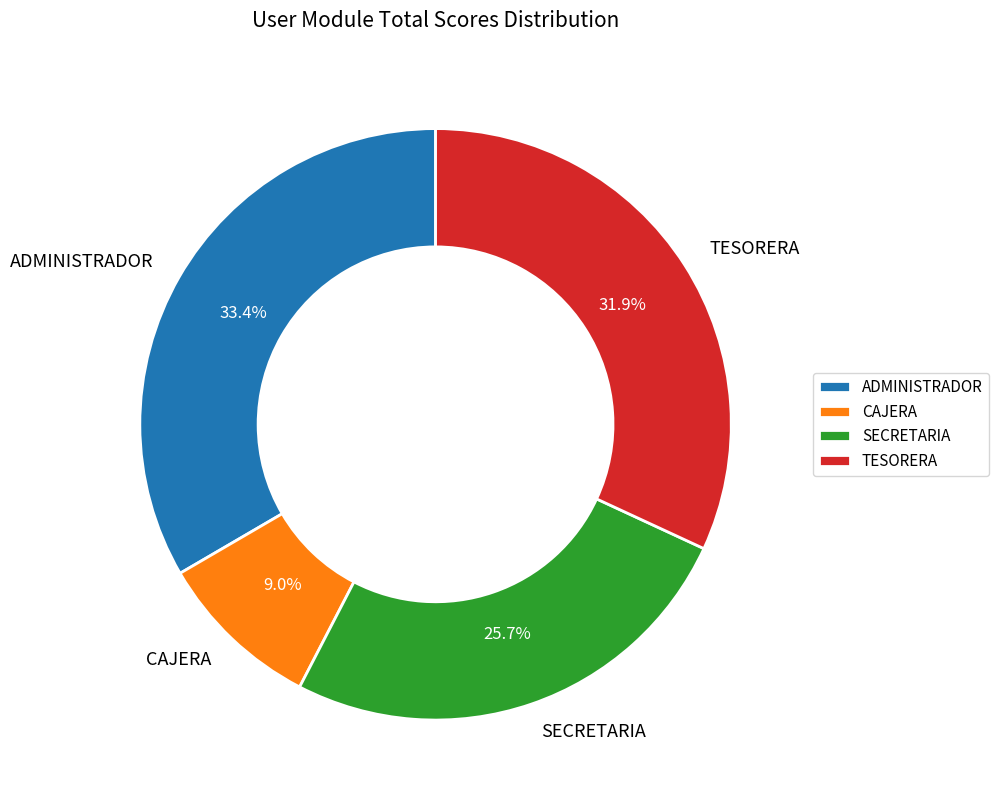

To the nearest percent, what portion does ADMINISTRADOR represent?

33%